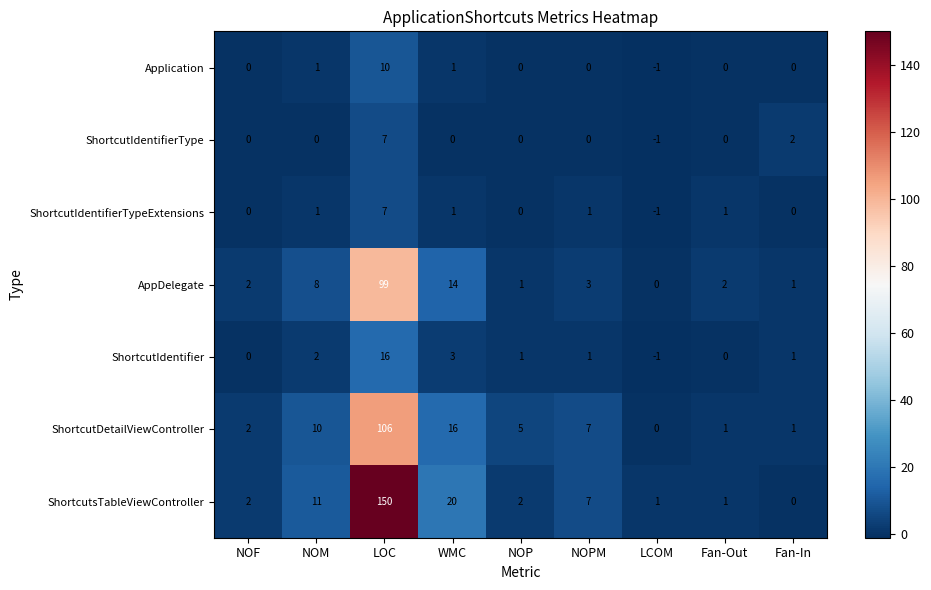

How many data points in Application are less than 0?

1